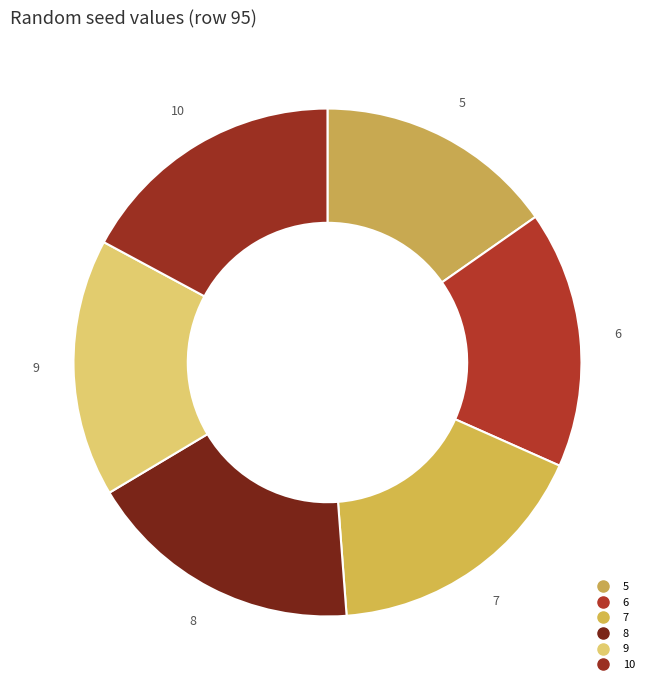

Rank the categories by value from highest to lowest.

8, 7, 10, 9, 6, 5